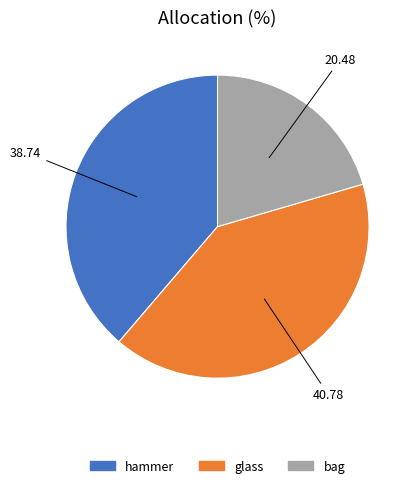

How many slices are in this pie chart?

3